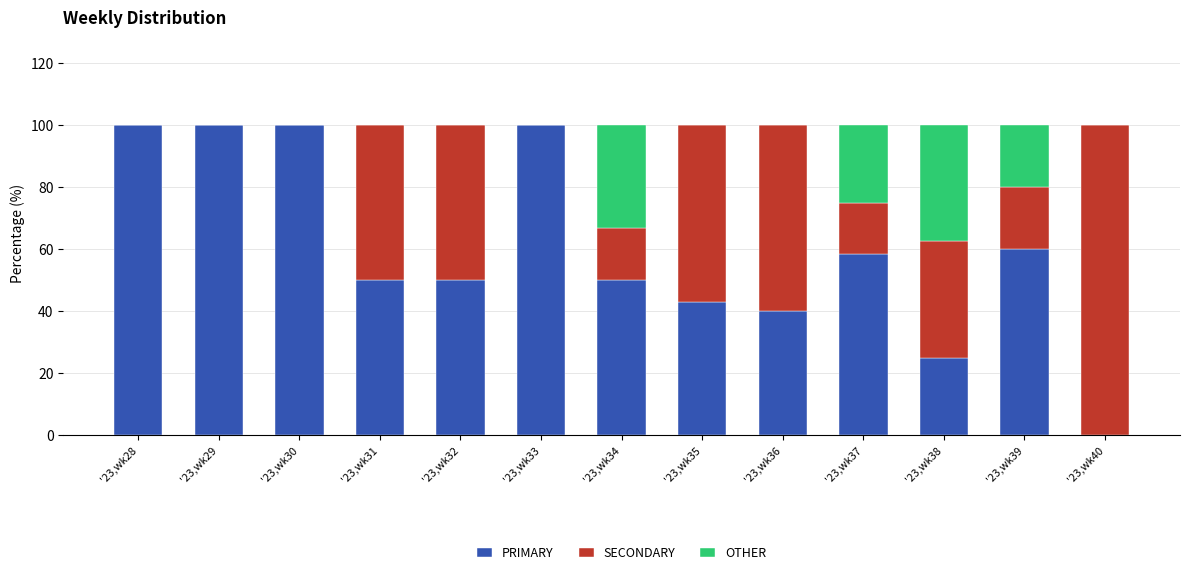

True or false: PRIMARY has a value of 6.3 at '23,wk38.

False